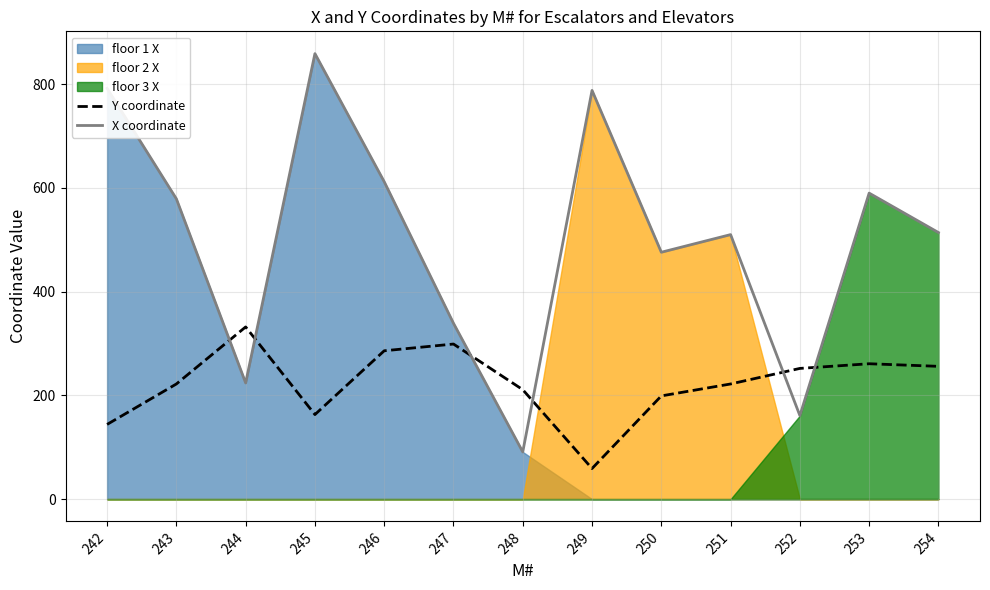

How many interior local valleys does the X coordinate series have?

4